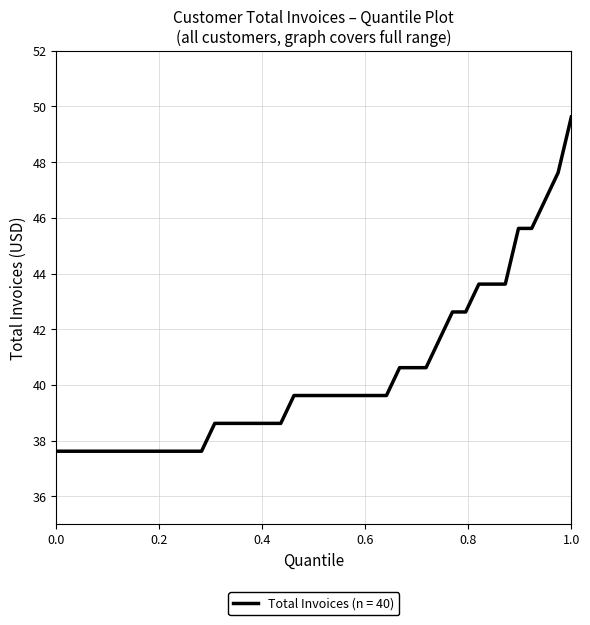

What is the greatest value displayed?

49.6